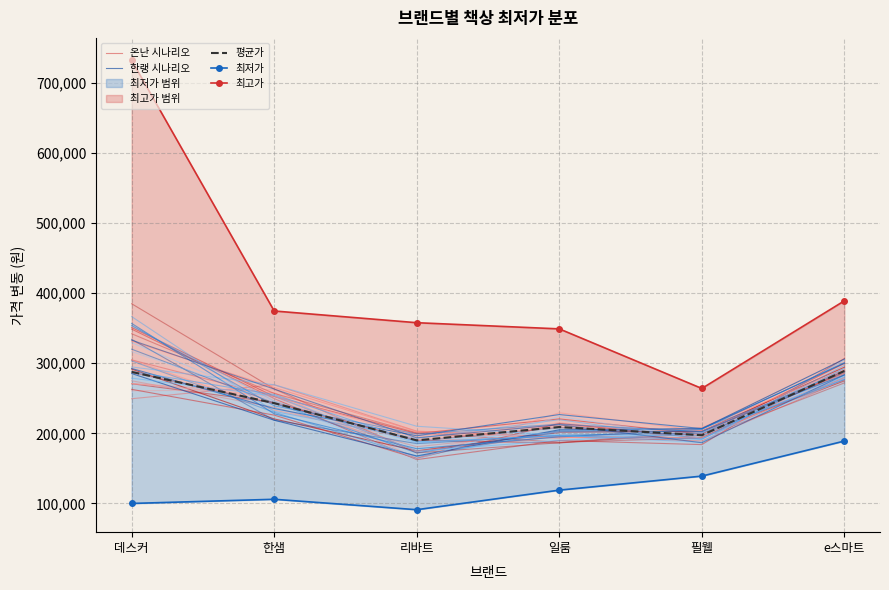

At which category is the sum across all series the highest?

데스커